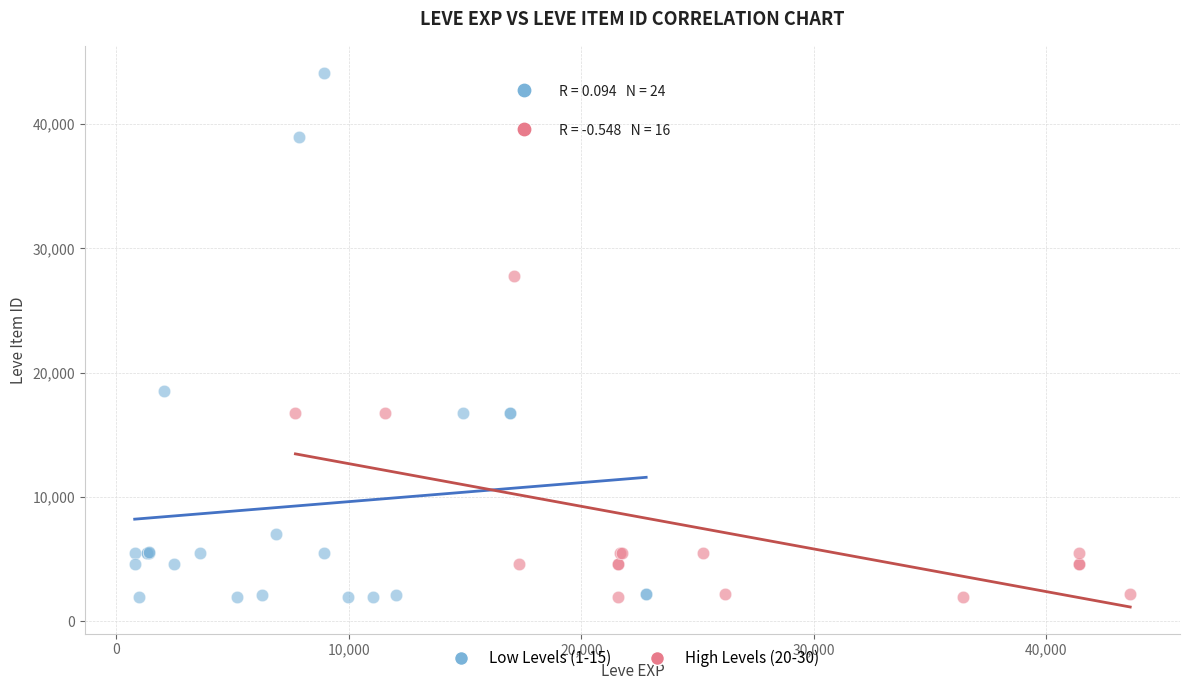

Which series contains the highest Y value?

Low Levels (1-15)